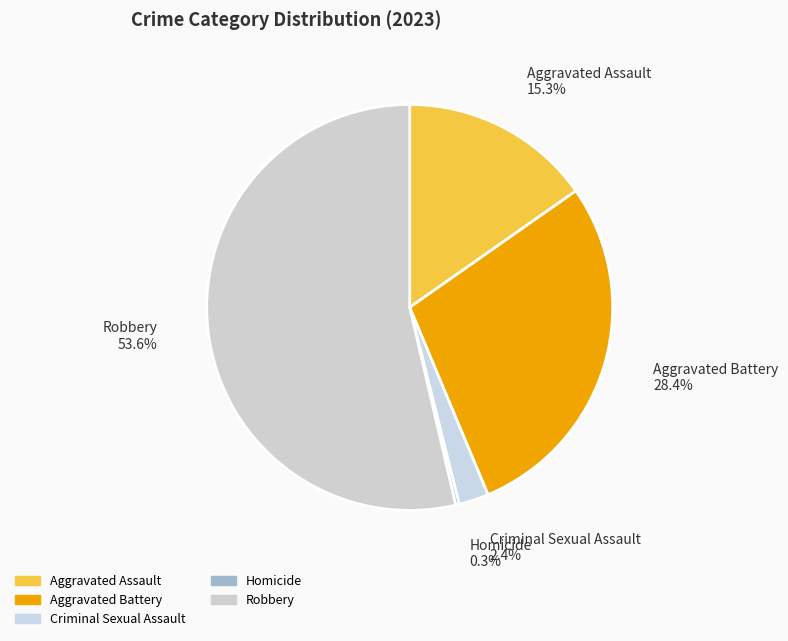

Which has a higher value, Aggravated Battery or Homicide?

Aggravated Battery